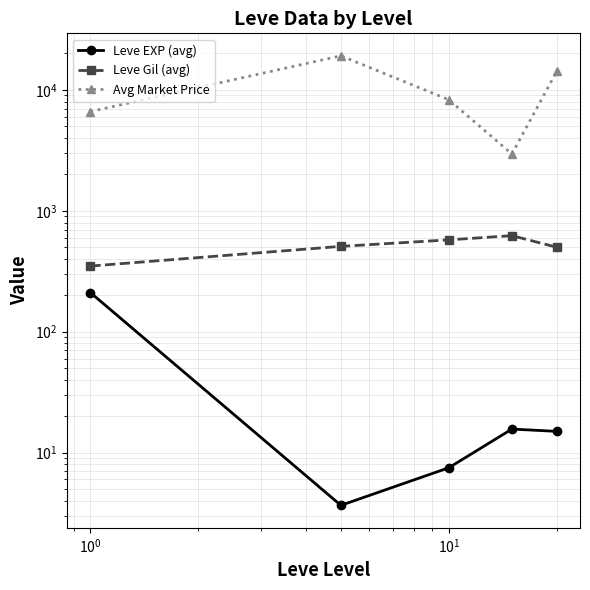

What is the value of the Avg Market Price point at the 2nd from the left?

19139.0